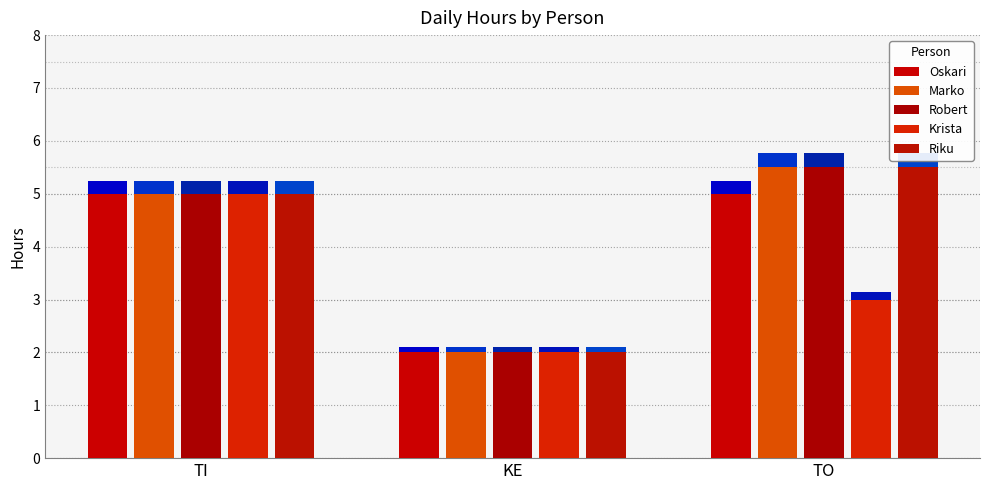

What is the sum of the Riku values at TI and KE?

7.0